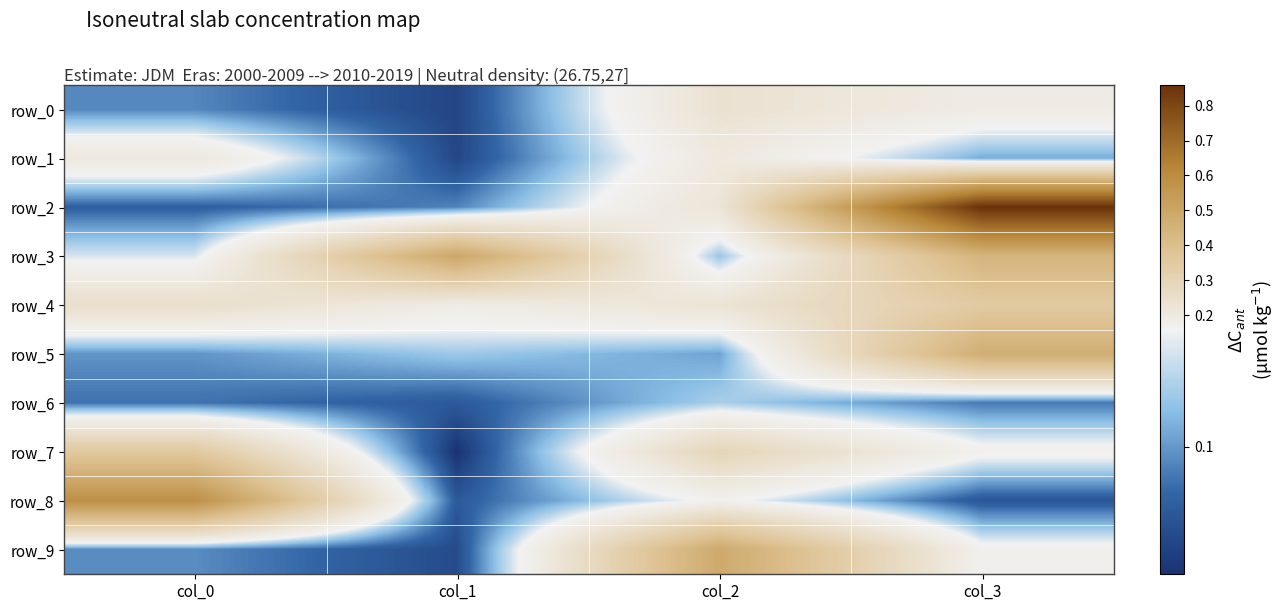

List the series in order of their peak value, highest first.

row_2, row_8, row_3, row_9, row_5, row_7, row_4, row_0, row_1, row_6